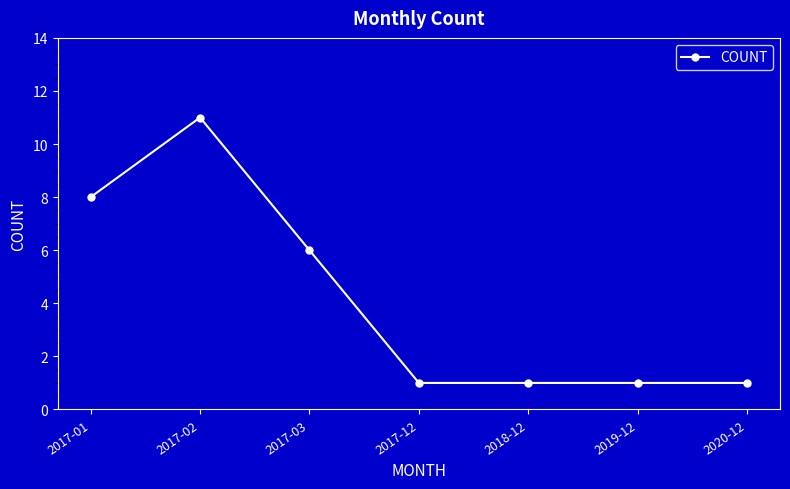

What is the ratio of the value at 2017-03 to the value at 2017-01?

0.8